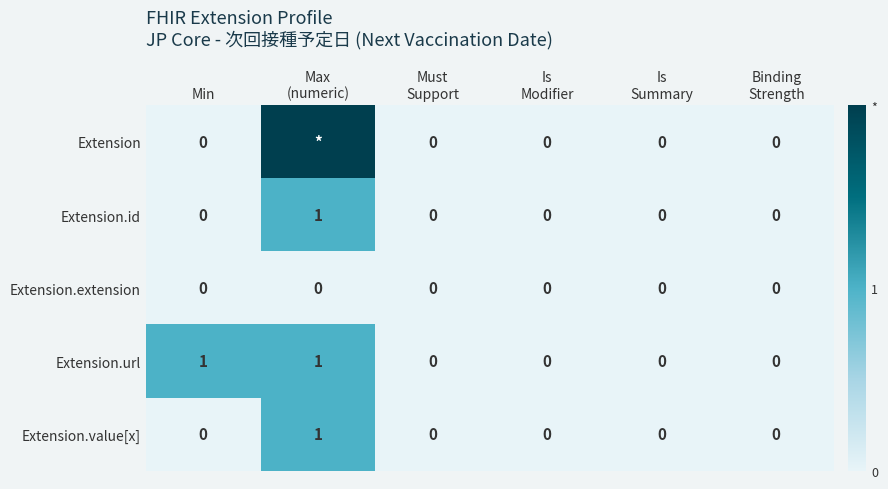

How many Extension.value[x] values are between 0 and 1?

6